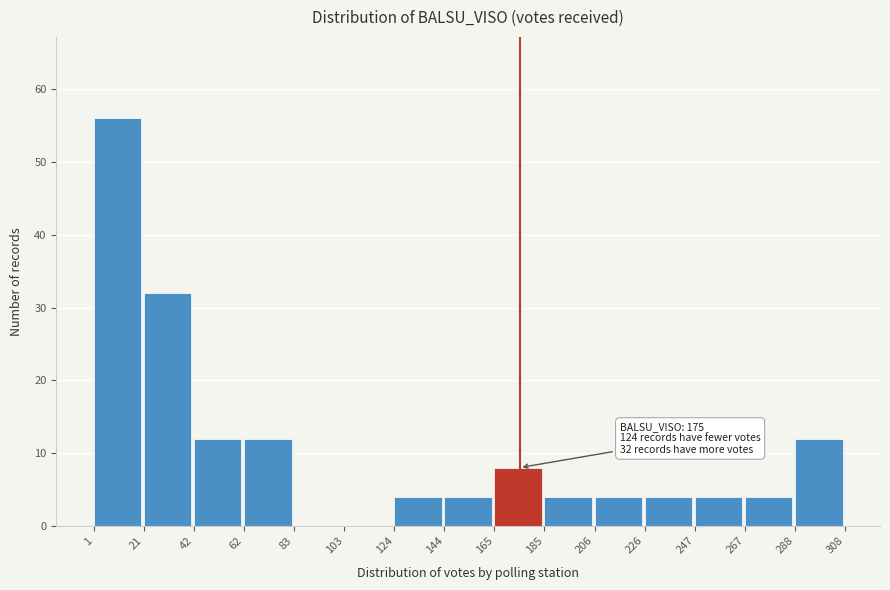

Over which range of the x-axis is the bar tallest?

1 to 21